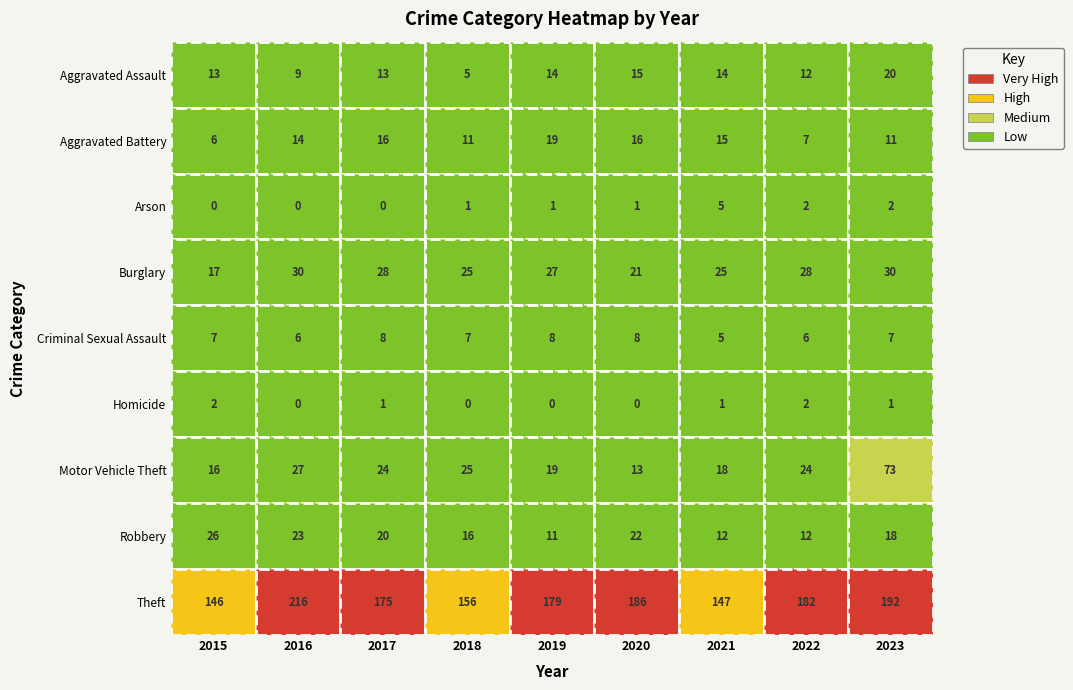

What is the sum of the Criminal Sexual Assault values at 2018 and 2021?

12